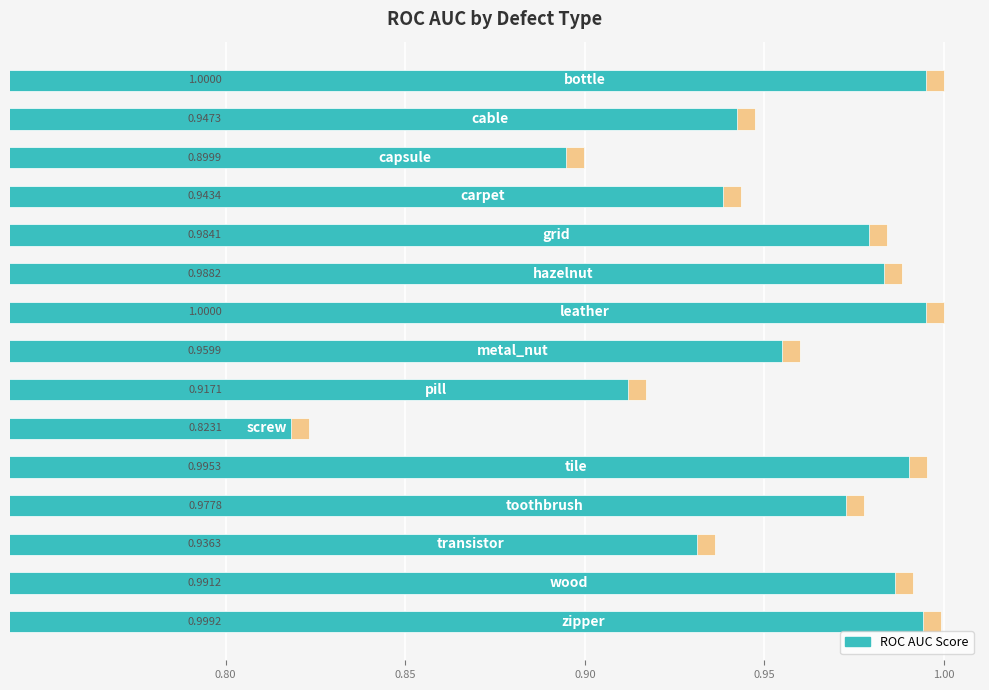

What is the smallest value displayed?

0.8